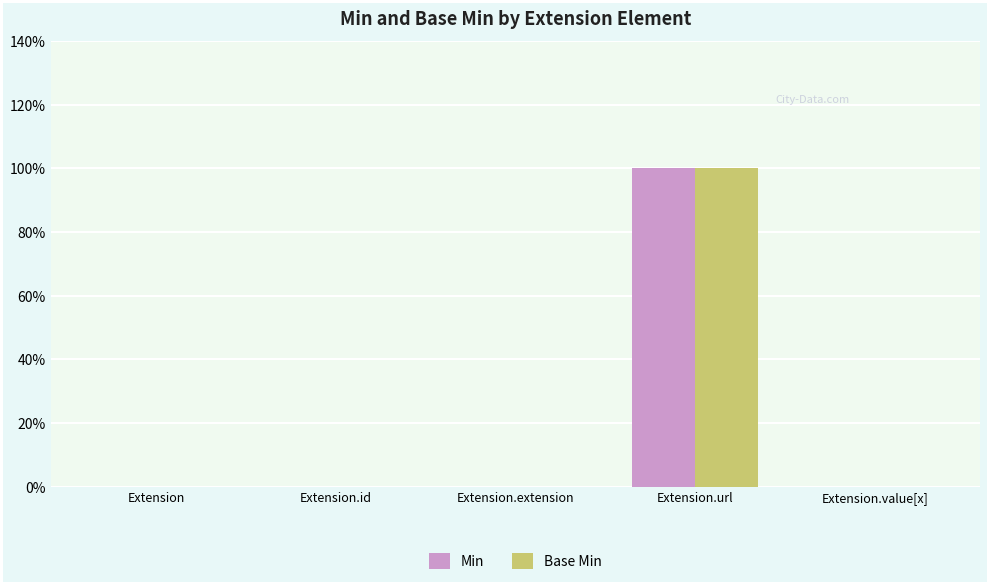

What are all the series names shown in the legend?

Min, Base Min